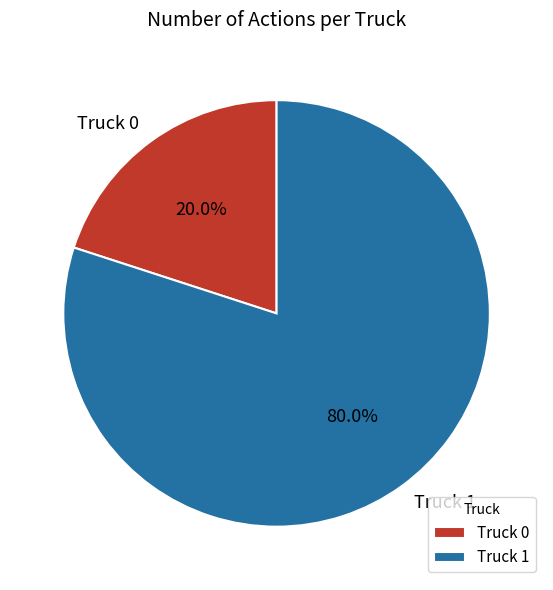

To the nearest percent, what percentage of the pie is Truck 0?

20%